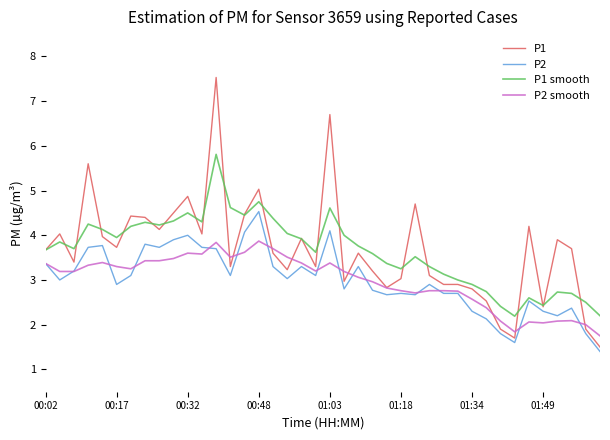

True or false: P2 and P1 smooth cross at least once.

False